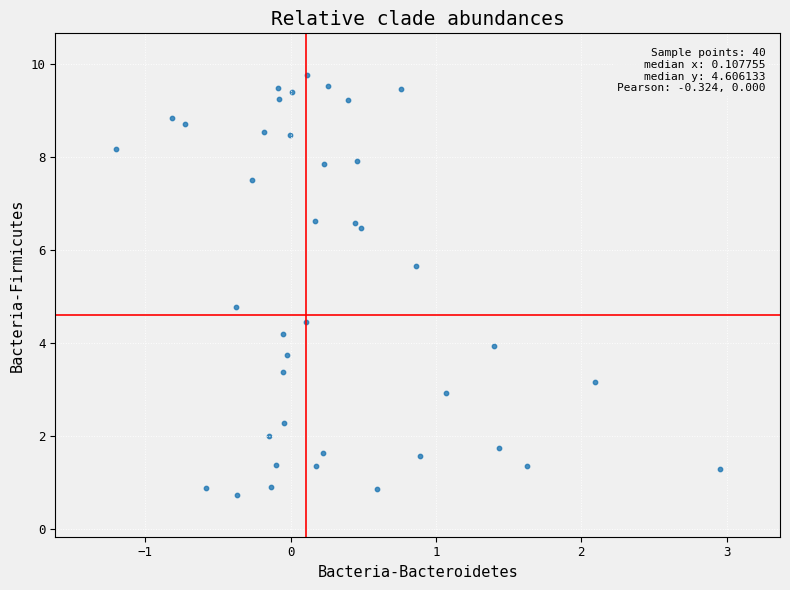

What Y value in the scatter plot is closest to 5?

4.8